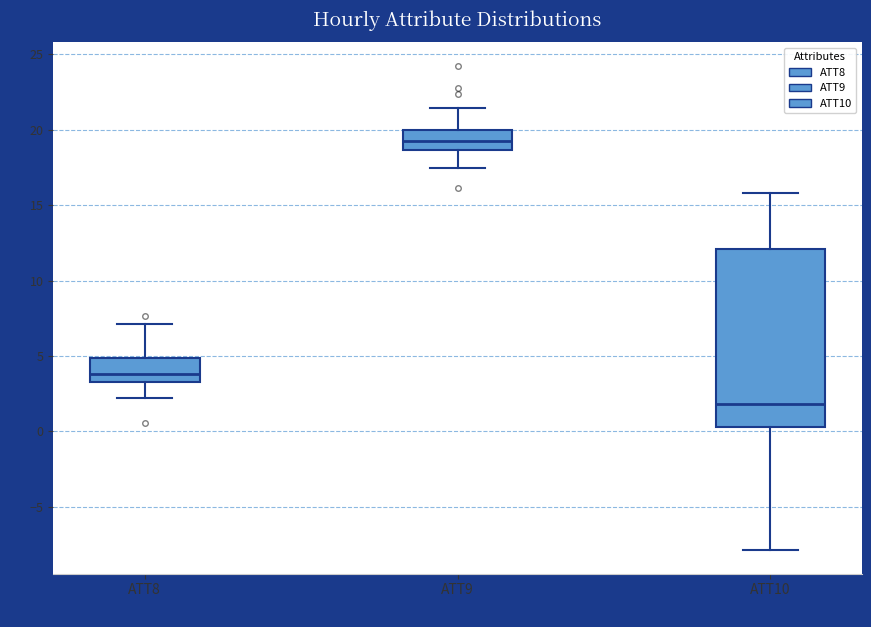

Comparing the boxes themselves (not the whiskers), which one is the tallest?

ATT10